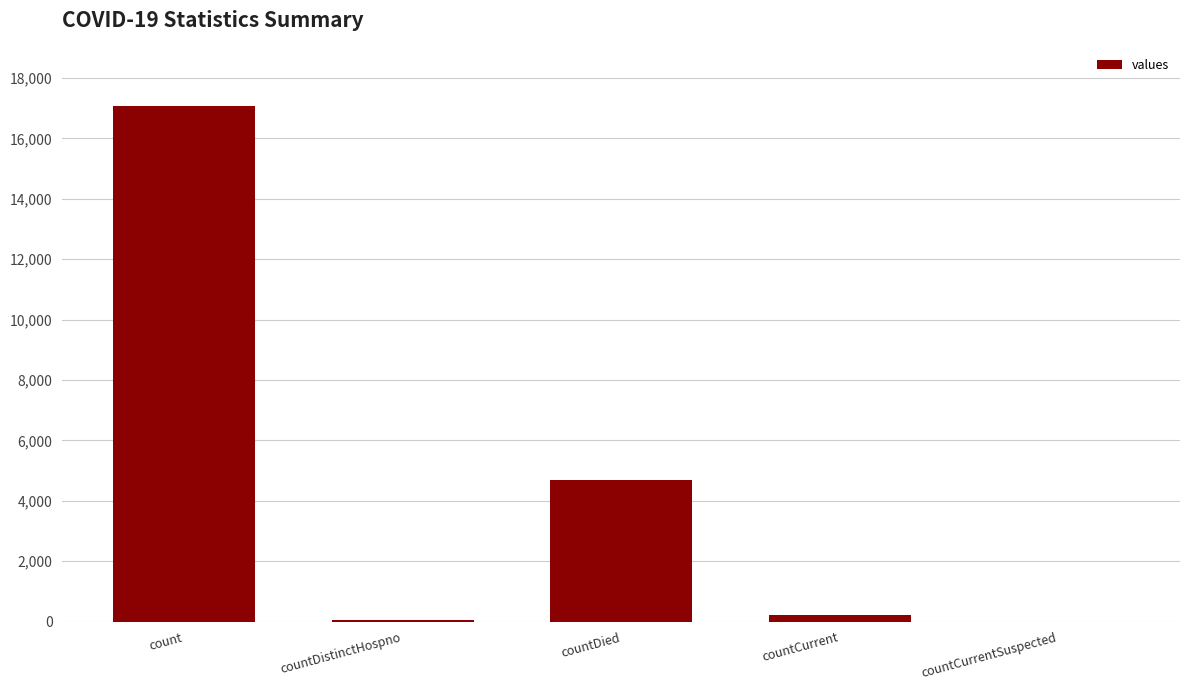

Where is the data nearest to the value 8532?

countDied